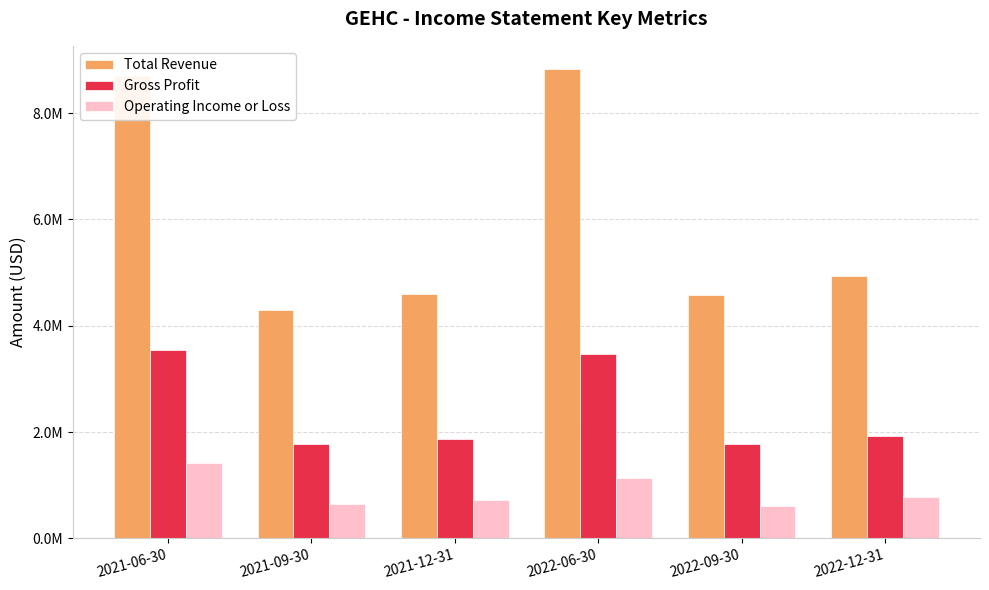

True or false: Gross Profit has a value of 3546000 at 2021-06-30.

True